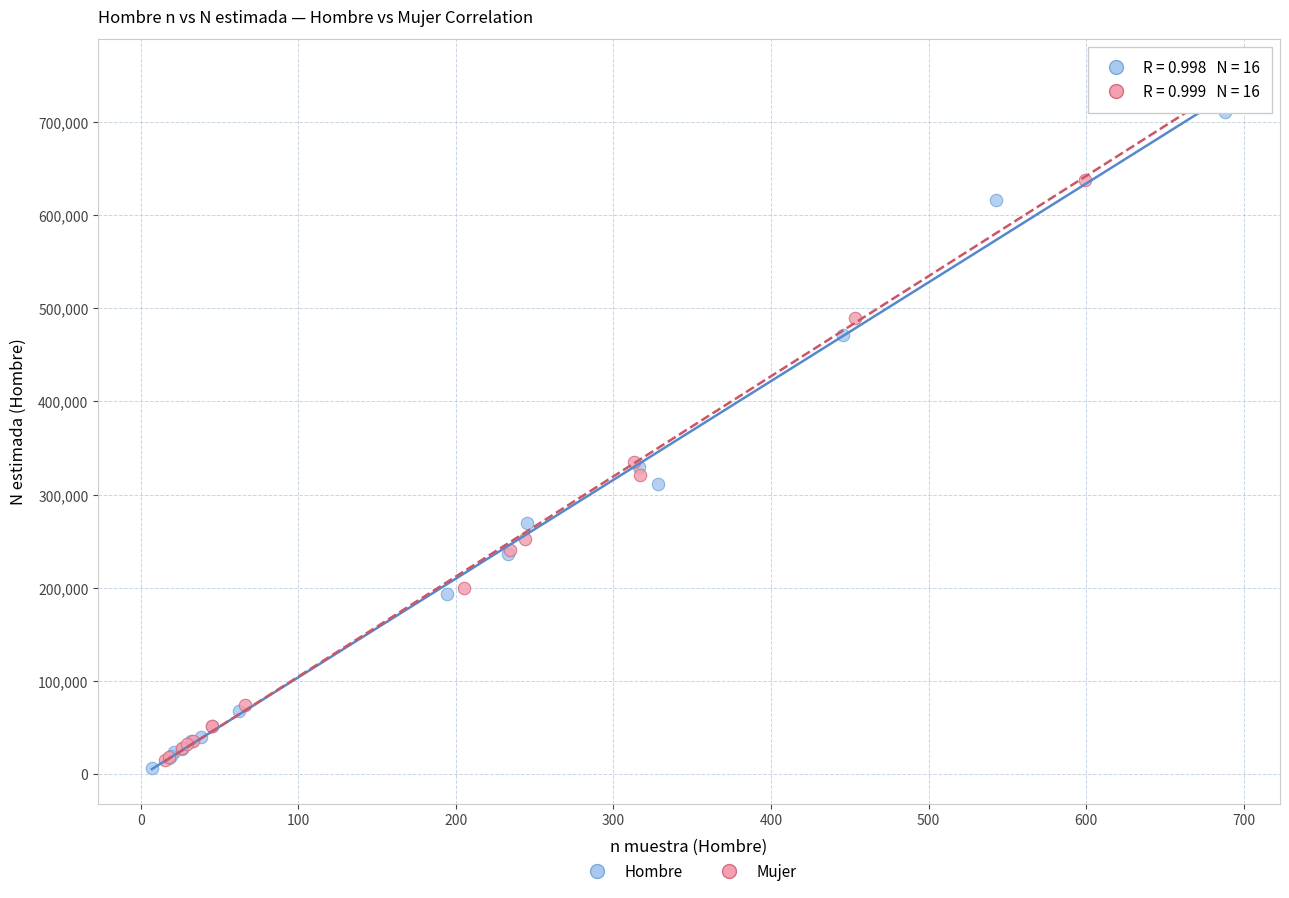

What are all the series names shown in the legend?

Hombre, Mujer